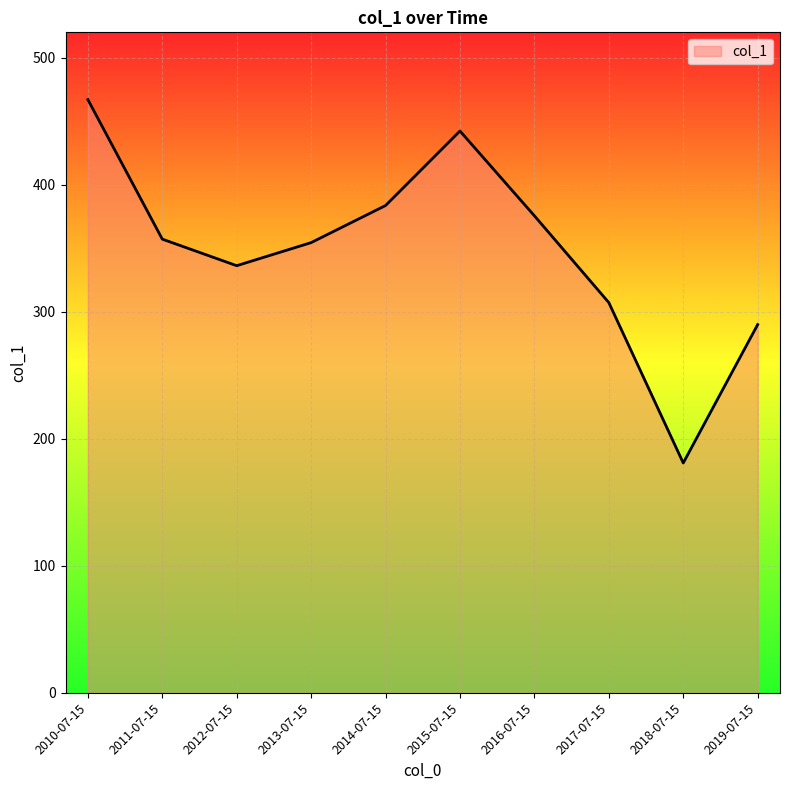

What is the difference between the values at 2011-07-15 and 2018-07-15?

176.2